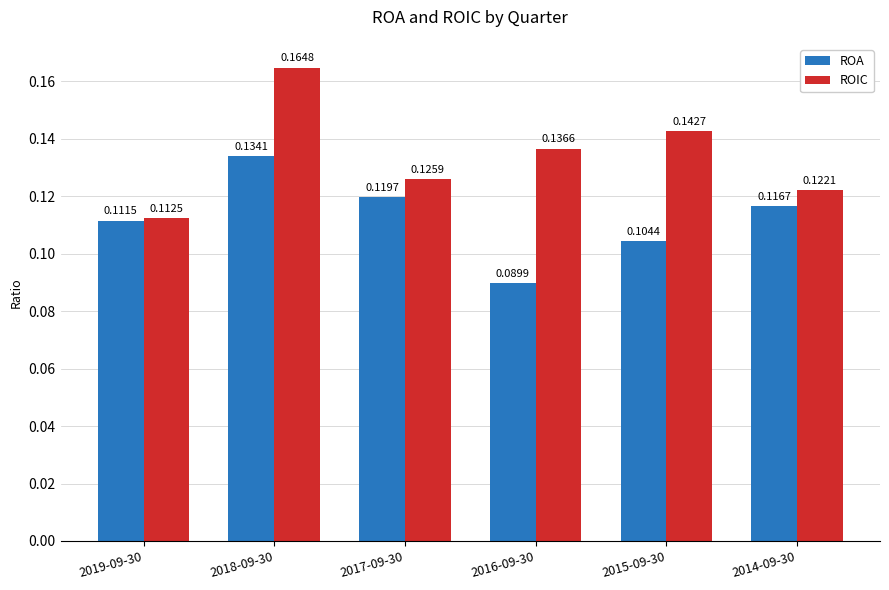

Which series has the largest total across all categories?

ROIC